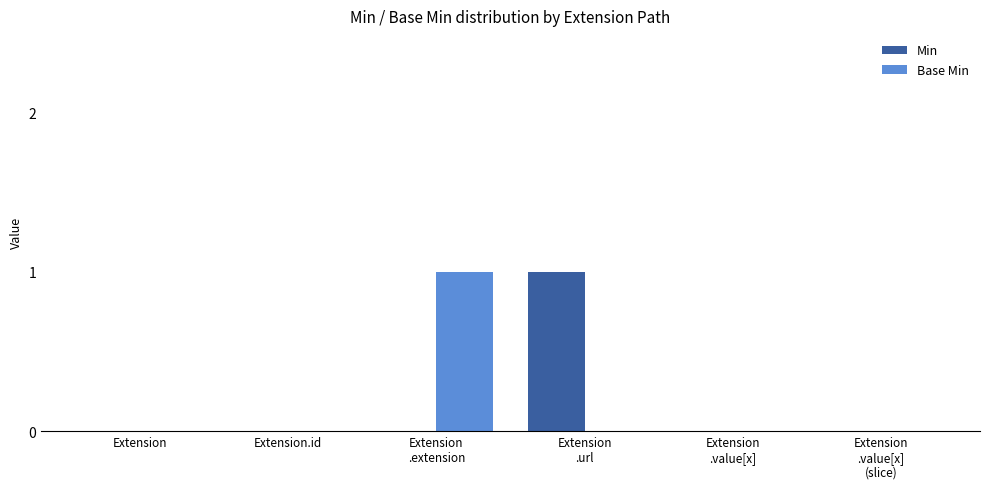

True or false: Min has a value of 0 at Extension.

True